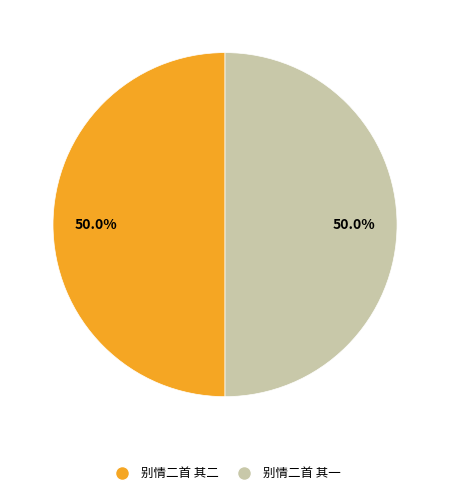

What percentage is the 别情二首 其一 slice, to the nearest percent?

50%